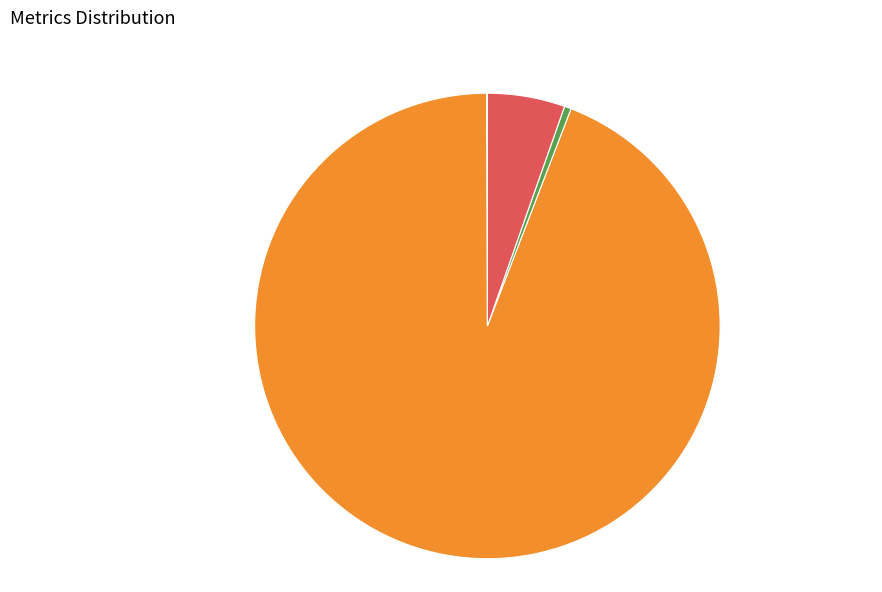

Is there a majority slice in this chart?

Yes